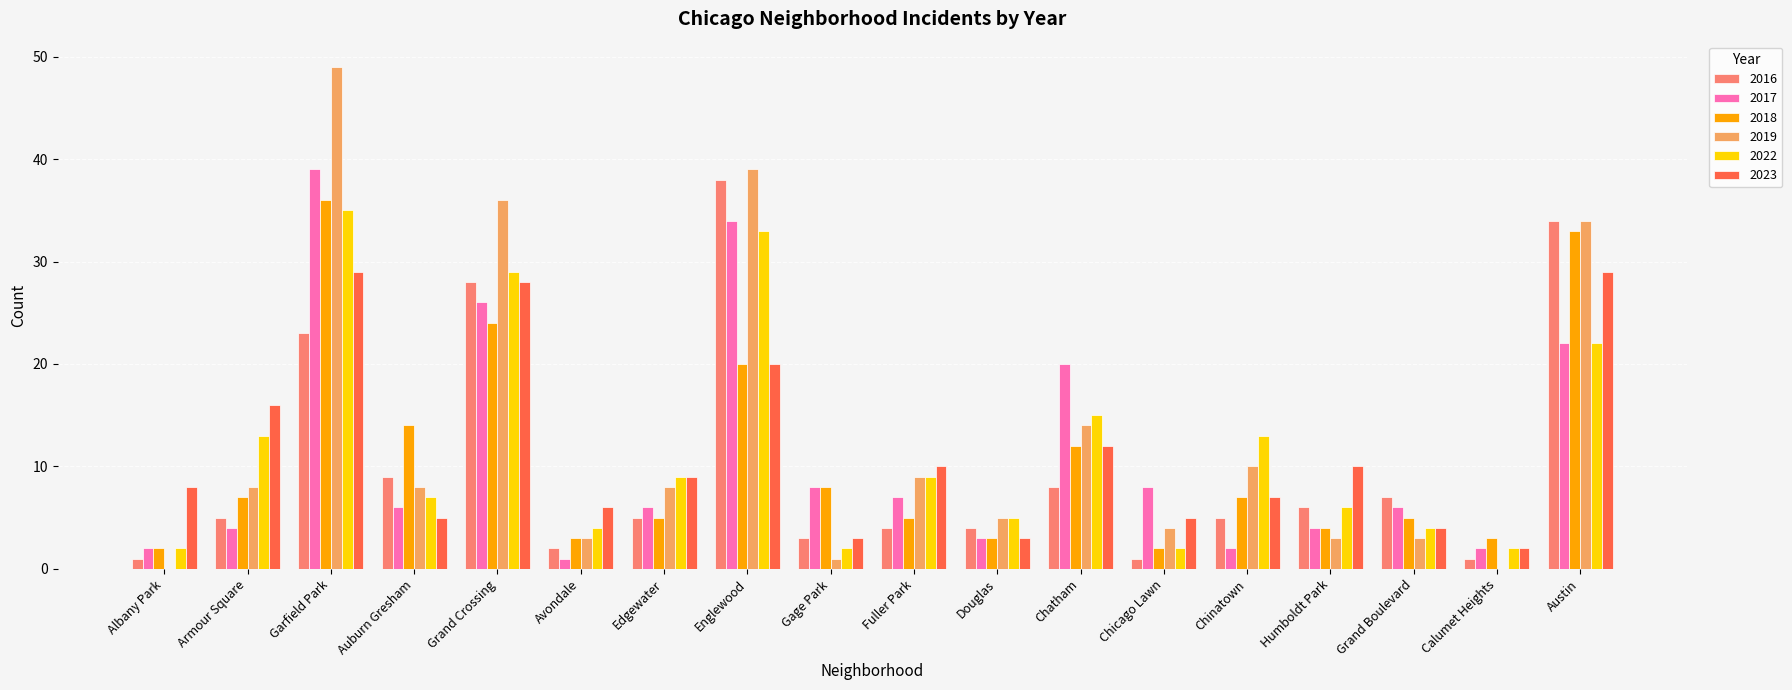

Count the number of categories in the chart.

18